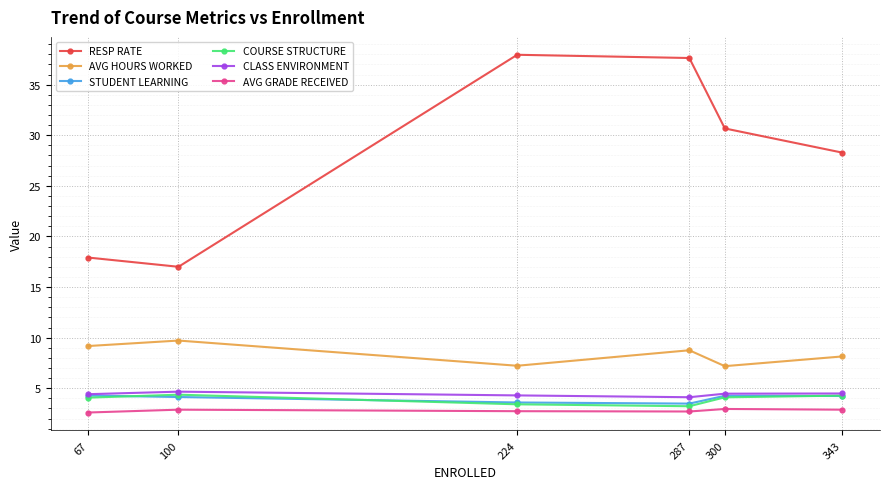

What is the total value across all series at 100?

42.7